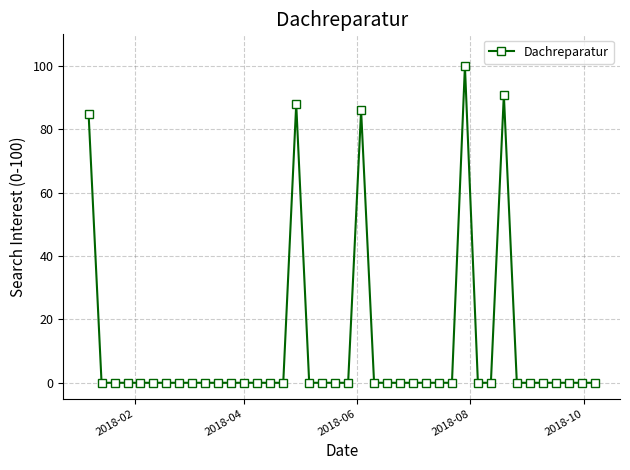

True or false: the data has more than 0 interior local peaks.

True